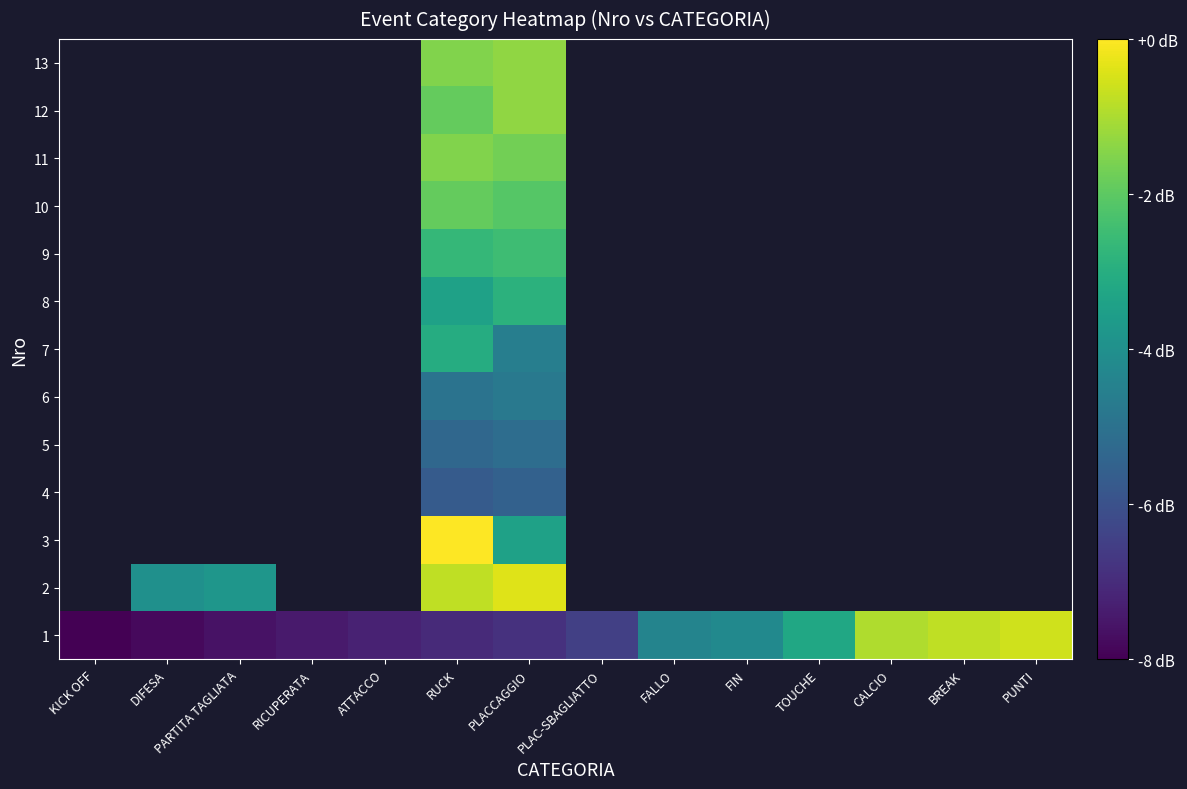

At how many categories does at least one series exceed -5?

10